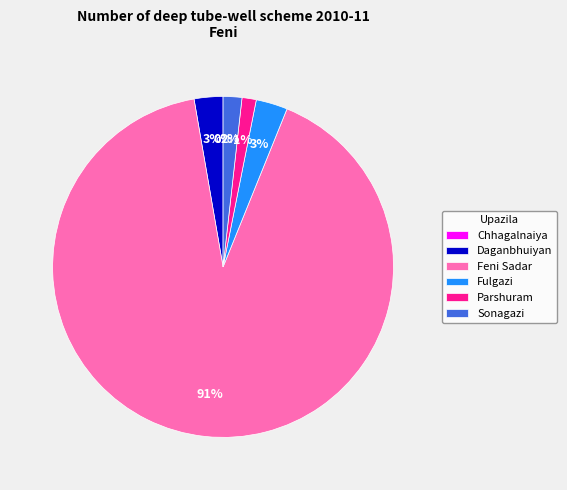

What is the total percentage of Chhagalnaiya and Fulgazi?

3.0%